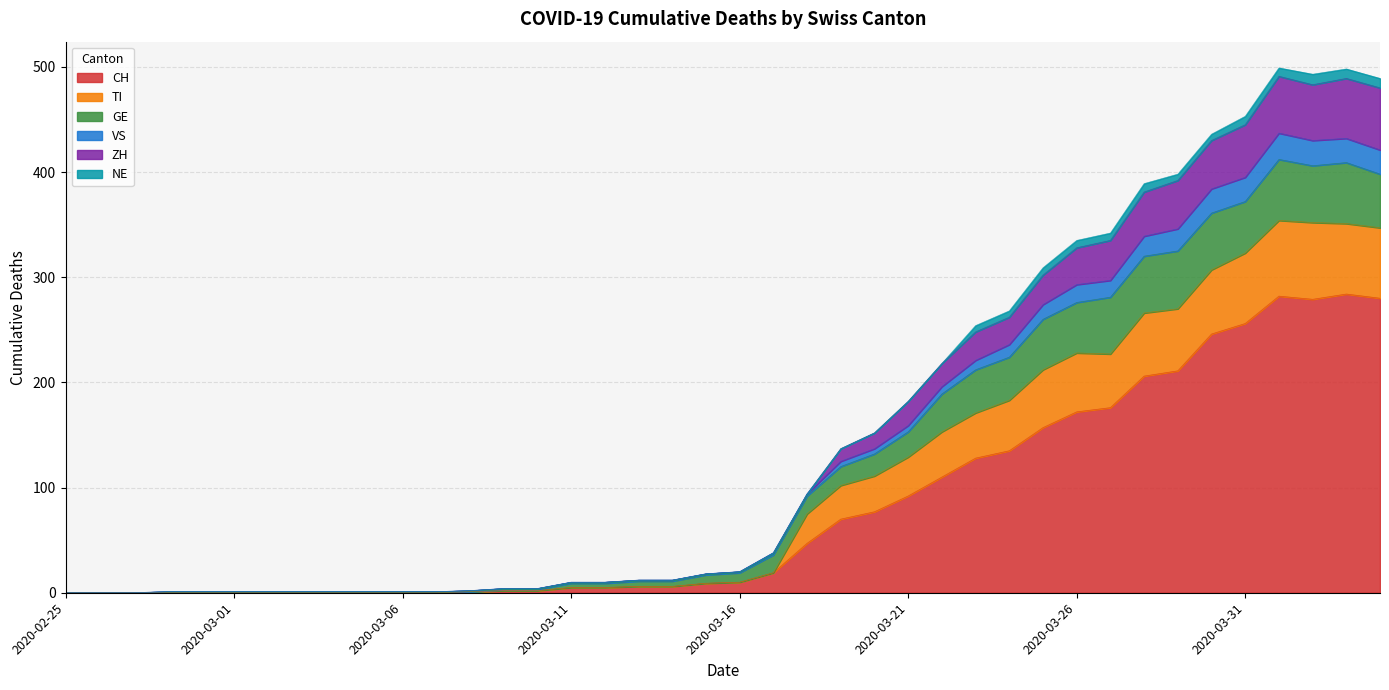

How many lines are shown in the chart?

6